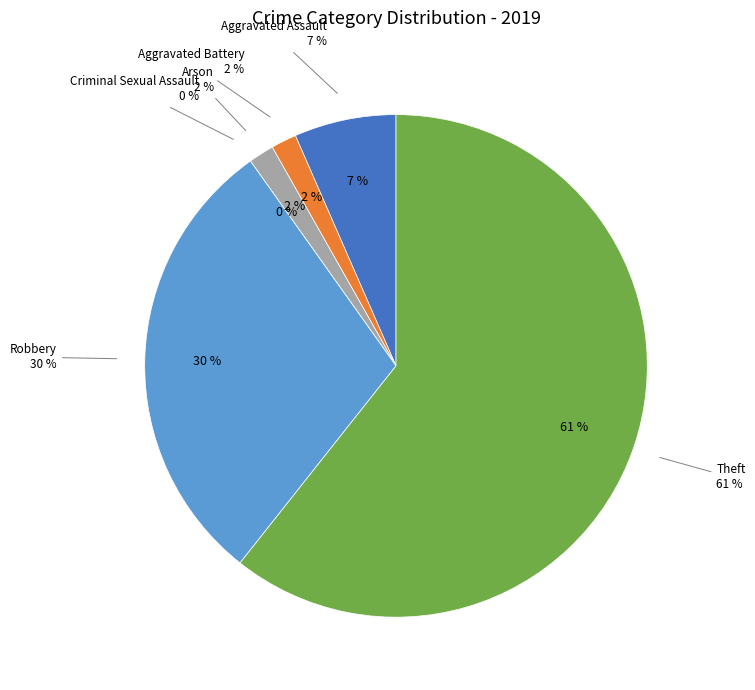

Which slice represents more than half of the pie?

Theft